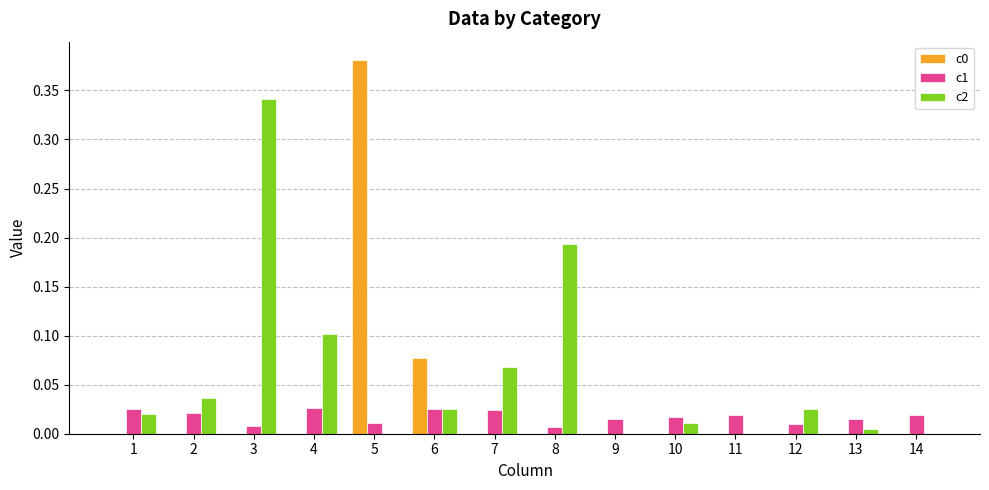

Is the value of c0 at 11 greater than the value of c2 at 12?

No